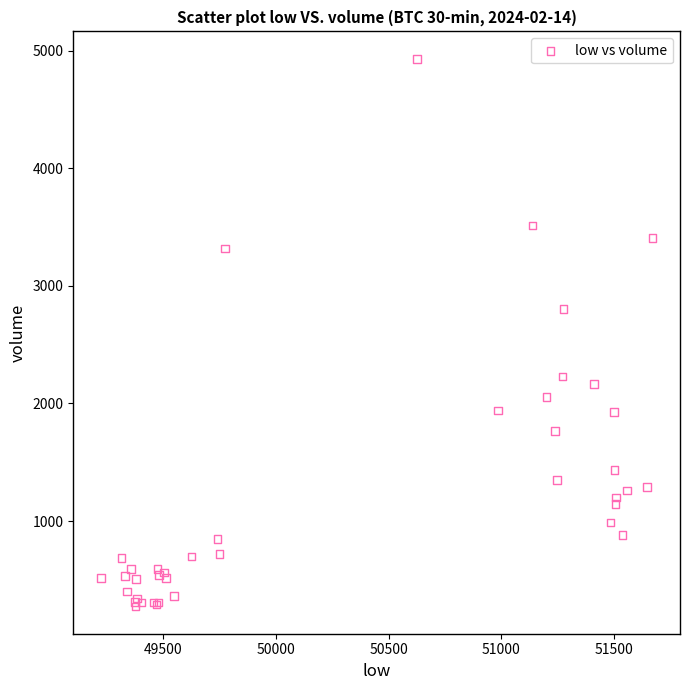

What Y value in the scatter plot is closest to 2603?

2801.6